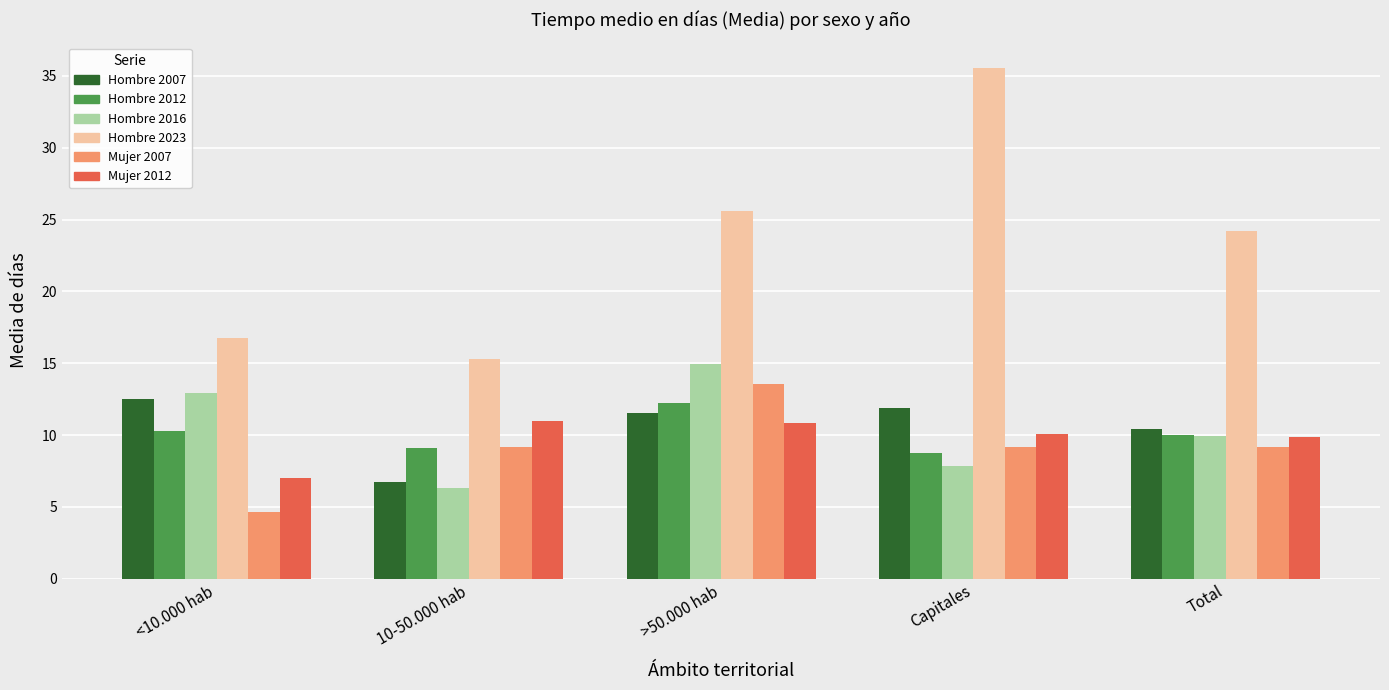

What position from the right is >50.000 hab?

3